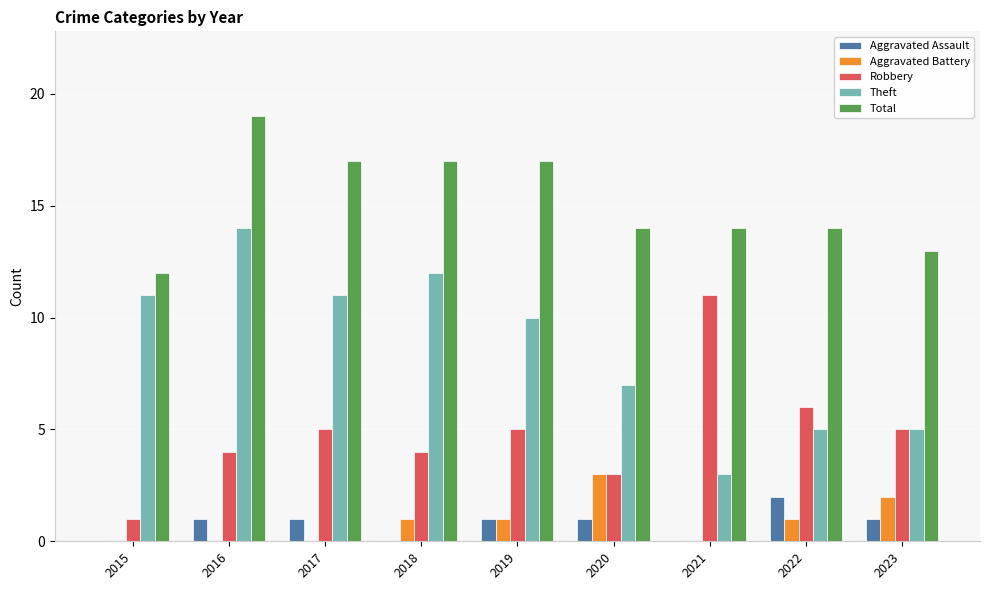

What is the difference between the Aggravated Assault values at 2020 and 2018?

1